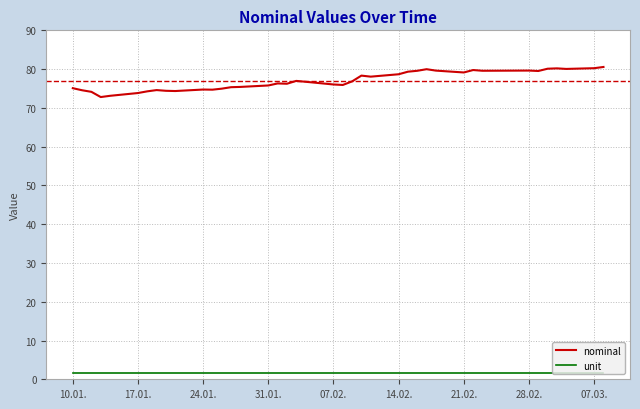

True or false: nominal and unit cross at least once.

False